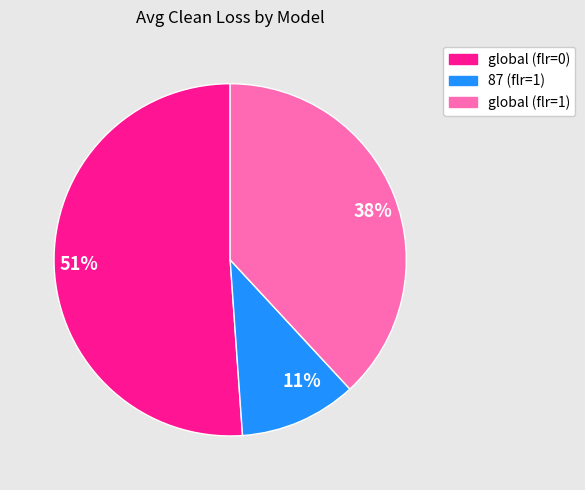

Approximately how many times larger is the value at 11% compared to 38%?

0.3